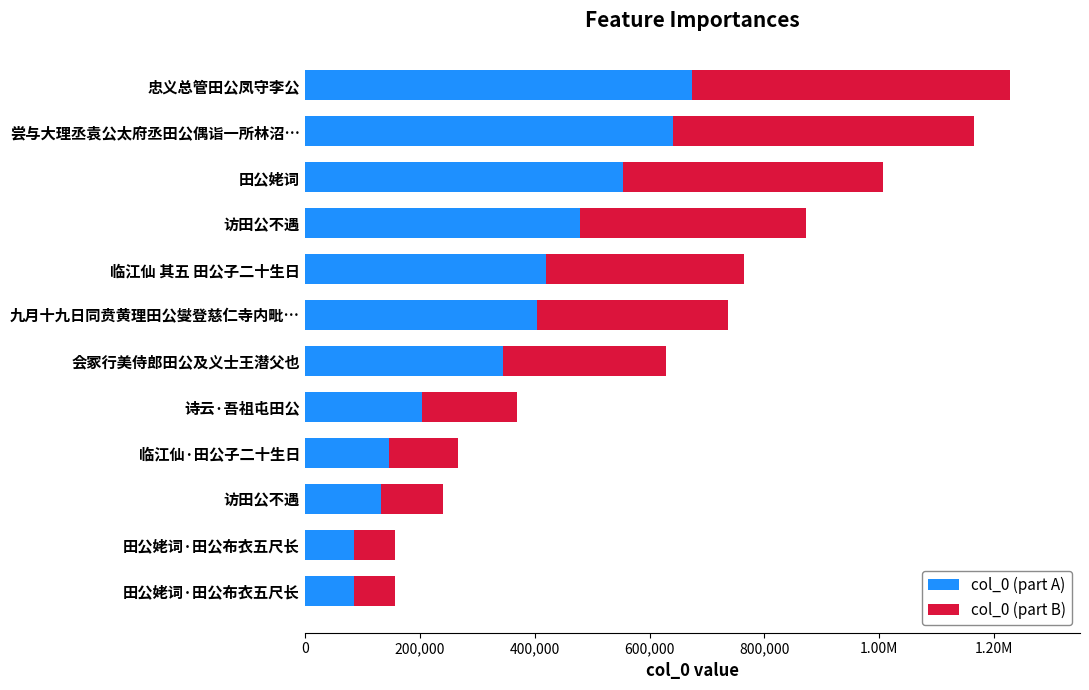

At 尝与大理丞袁公太府丞田公偶诣一所林沼…, list the series in order from largest to smallest.

col_0 (part A), col_0 (part B)